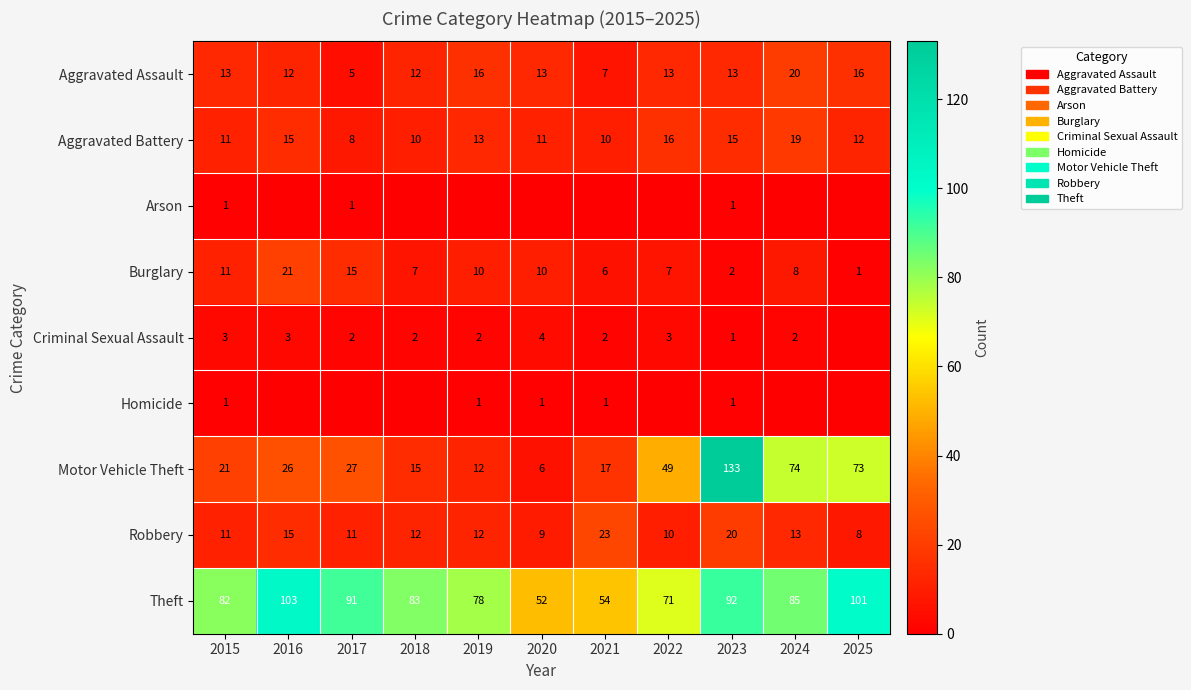

Rank the categories by Theft value from lowest to highest.

2020, 2021, 2022, 2019, 2015, 2018, 2024, 2017, 2023, 2025, 2016